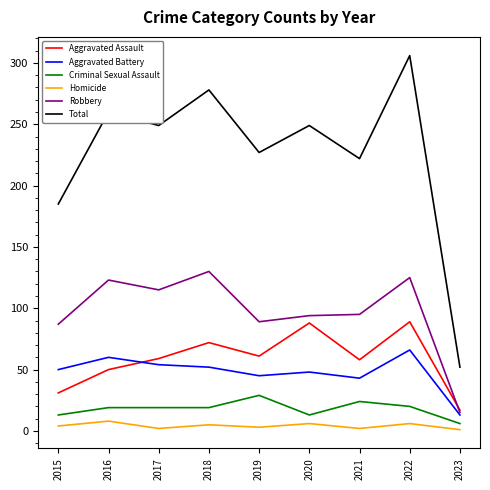

What is the highest value of the Total series?

306